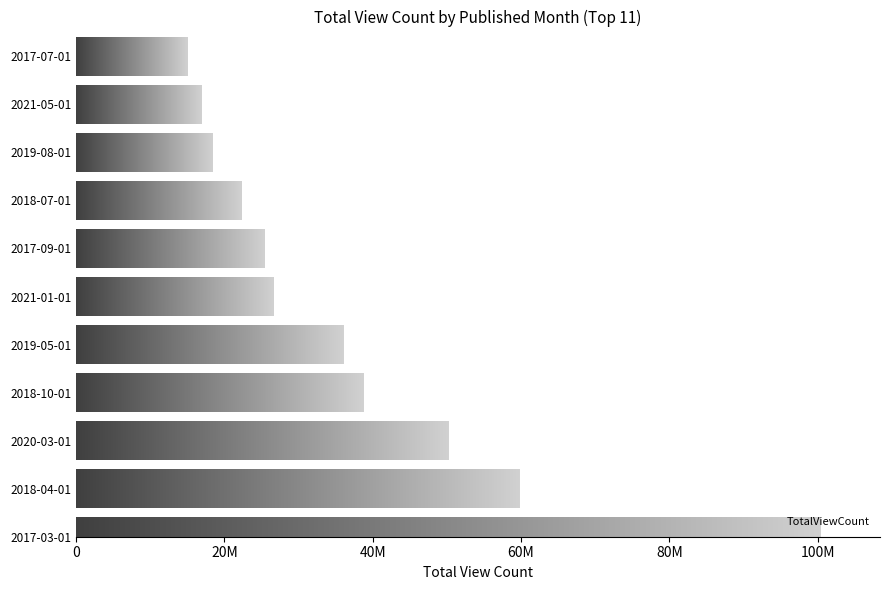

Does the chart contain any negative values?

No